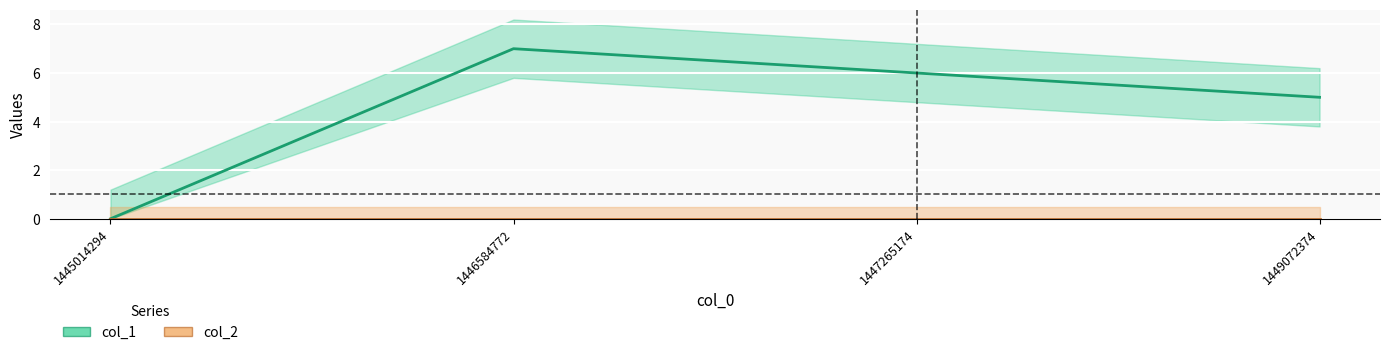

Which category has the lowest value across all series?

1445014294